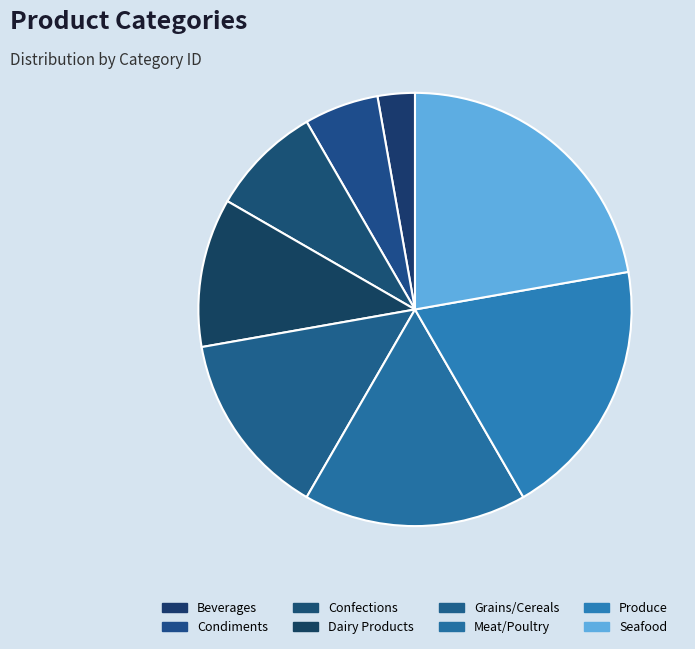

What percentage is the Seafood slice, to the nearest percent?

22%